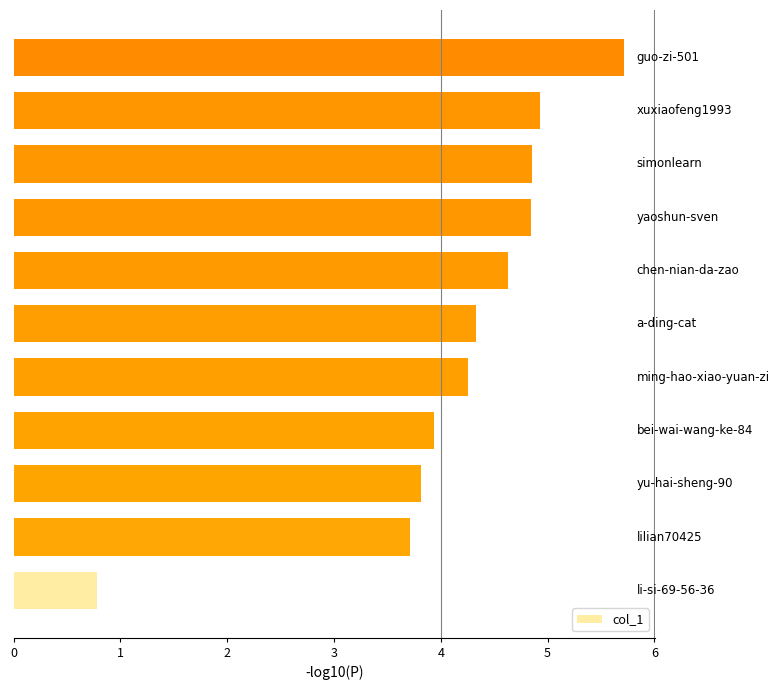

How many values exceed 4?

7